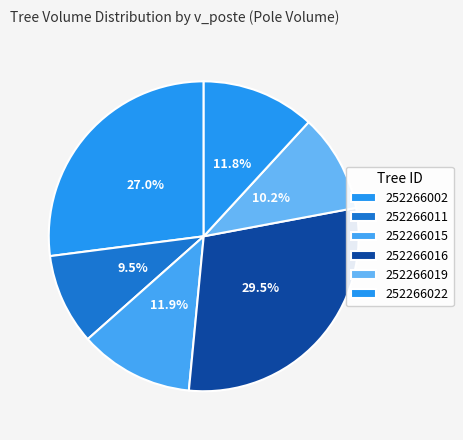

To the nearest percent, what portion does 252266011 represent?

10%